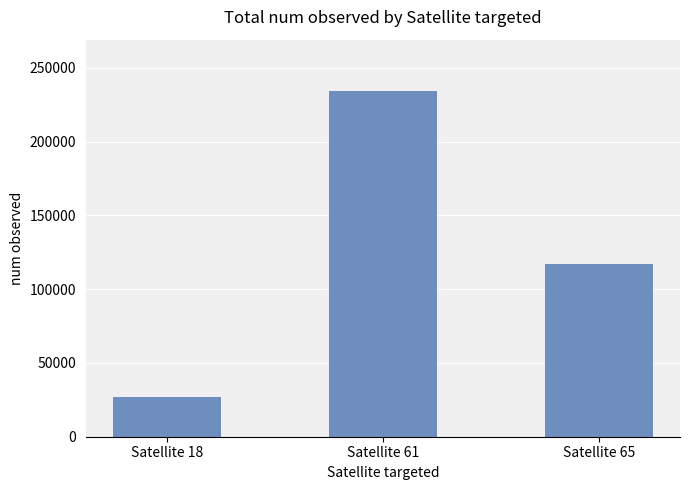

At which label is the value closest to 130500?

Satellite 65